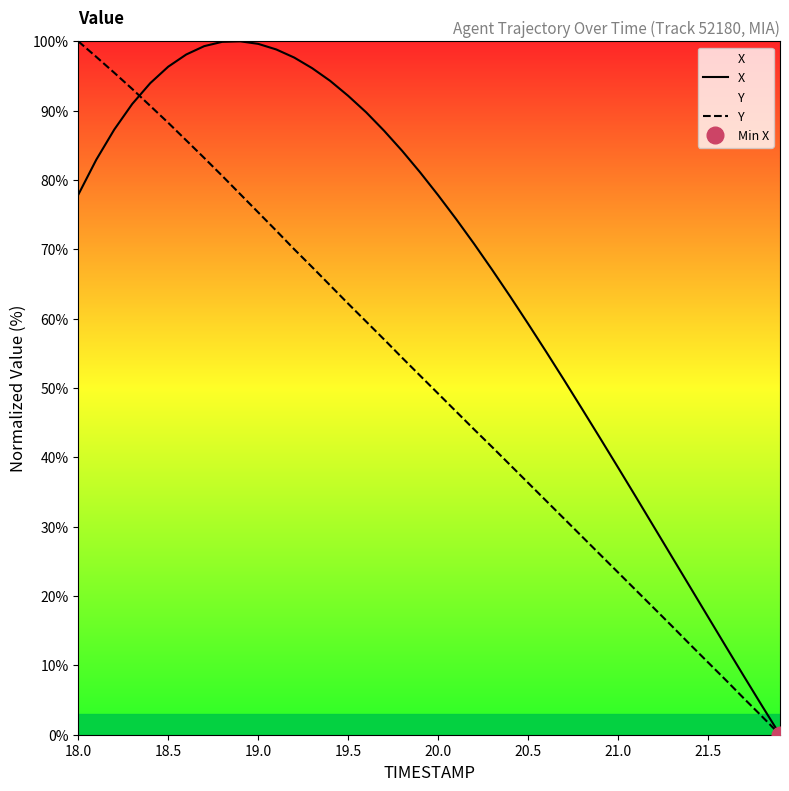

At which label is Y closest to 50?

20.0